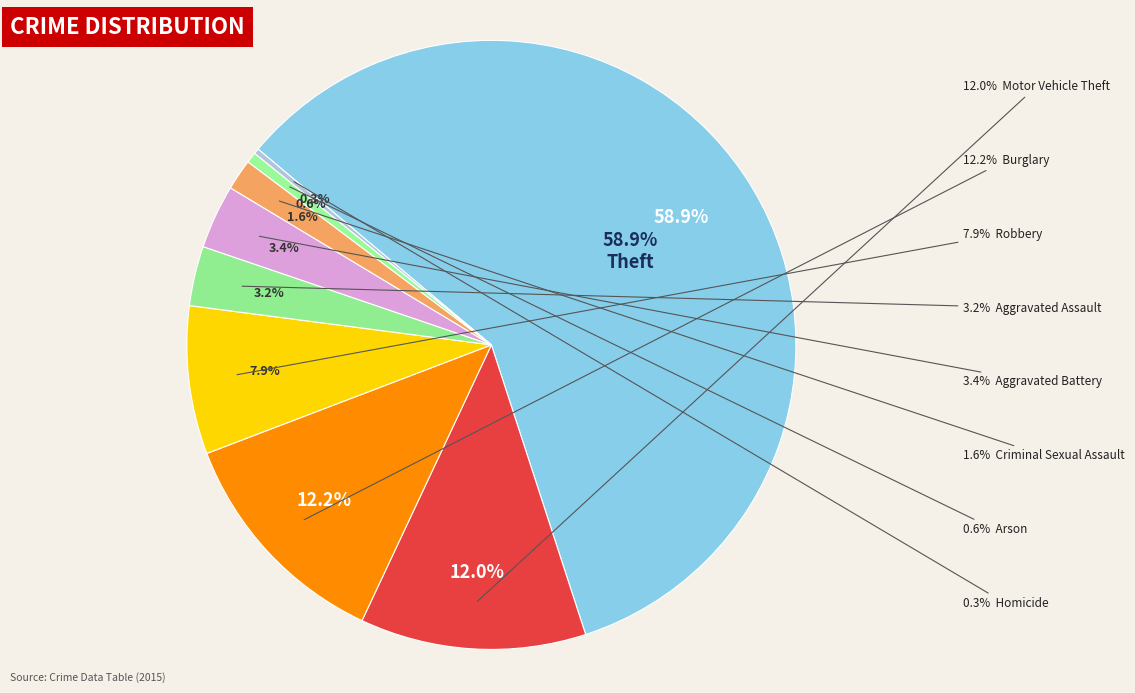

Which category has the biggest portion of the pie?

Theft